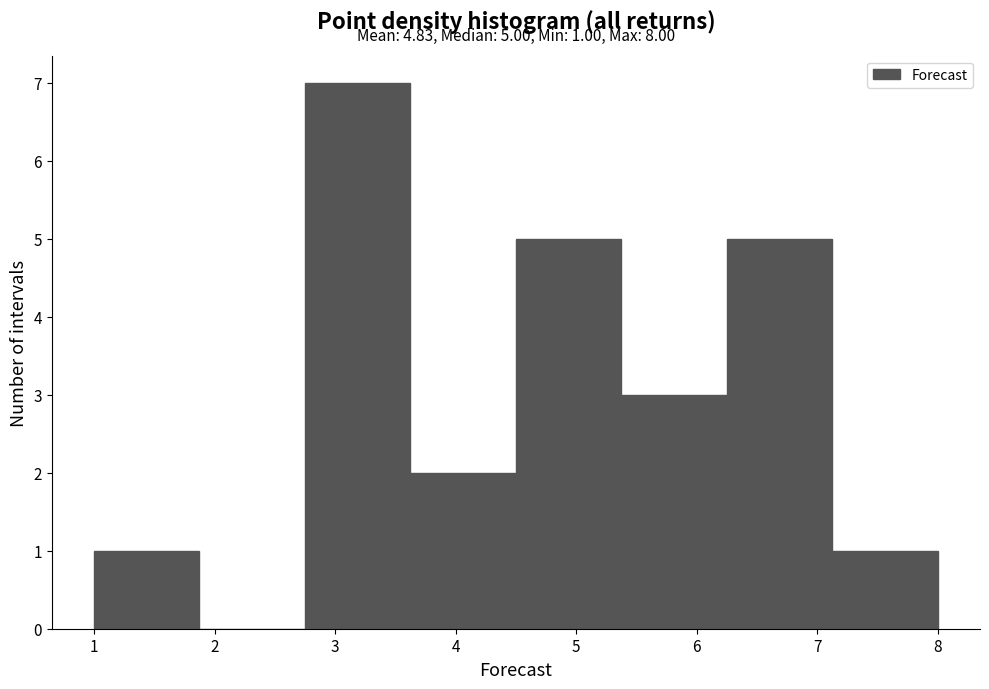

Over which range of the x-axis is the bar tallest?

2.8 to 3.6